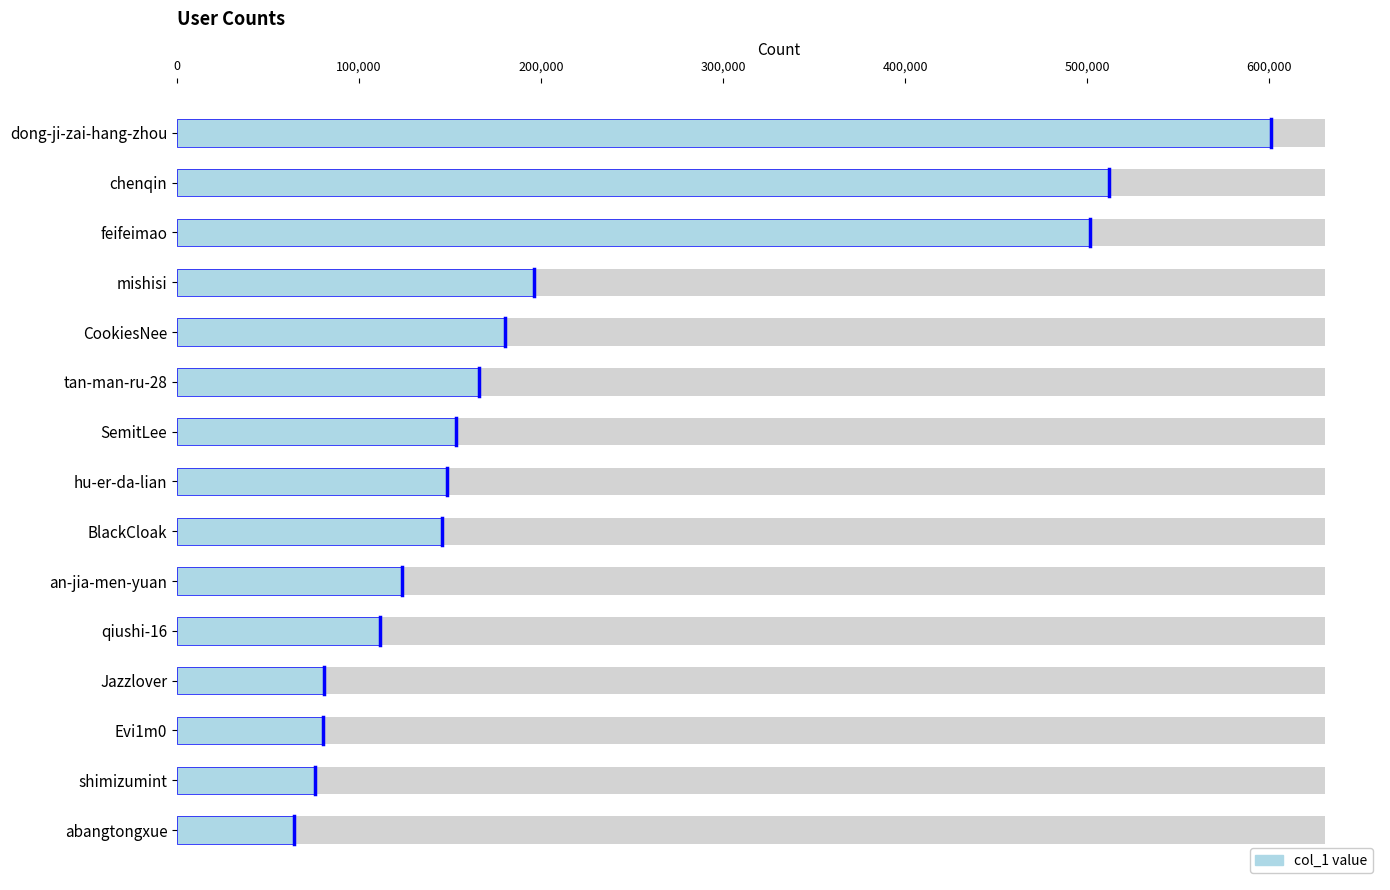

What is the maximum value shown in the chart?

600842